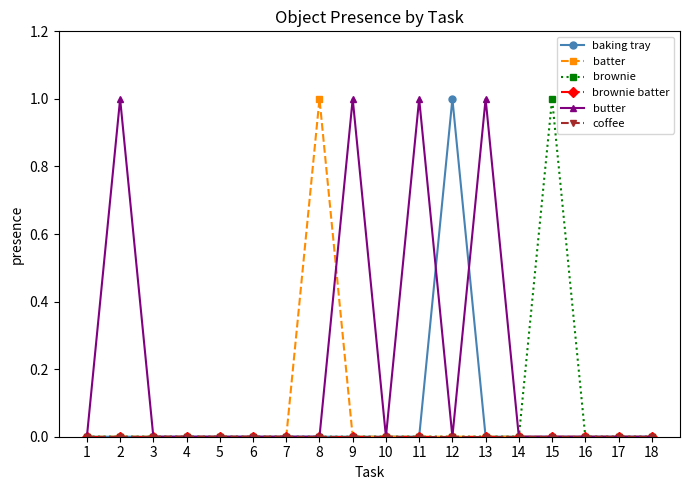

Which series has the largest total across all categories?

butter